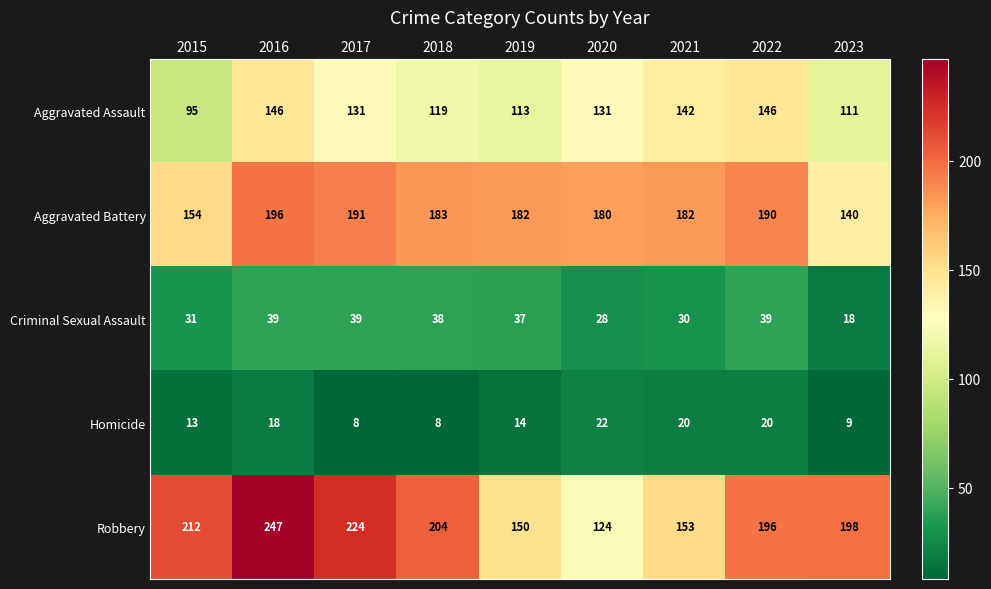

Which series has the widest spread of values?

Robbery